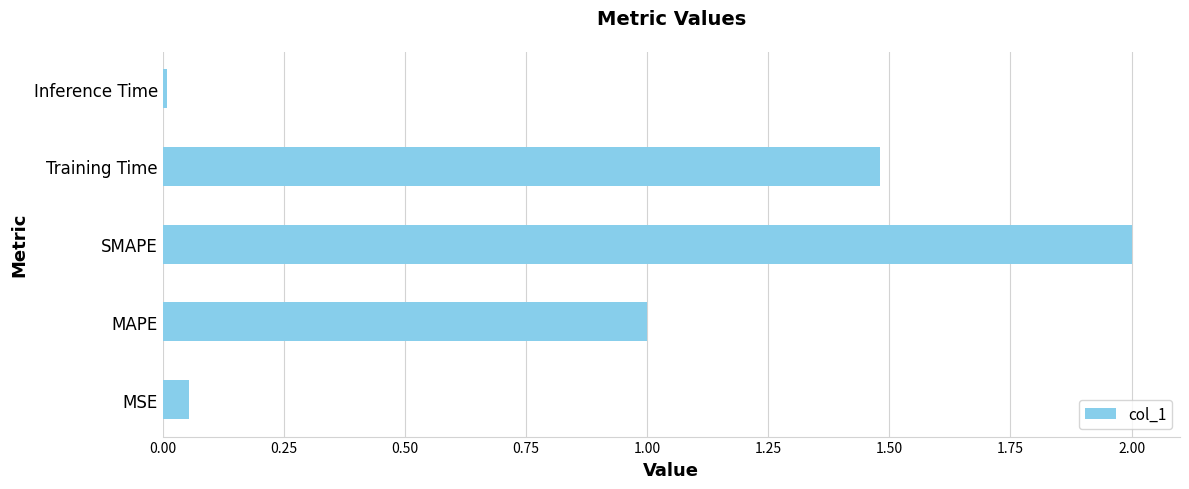

What is the difference between the values at SMAPE and MAPE?

1.0